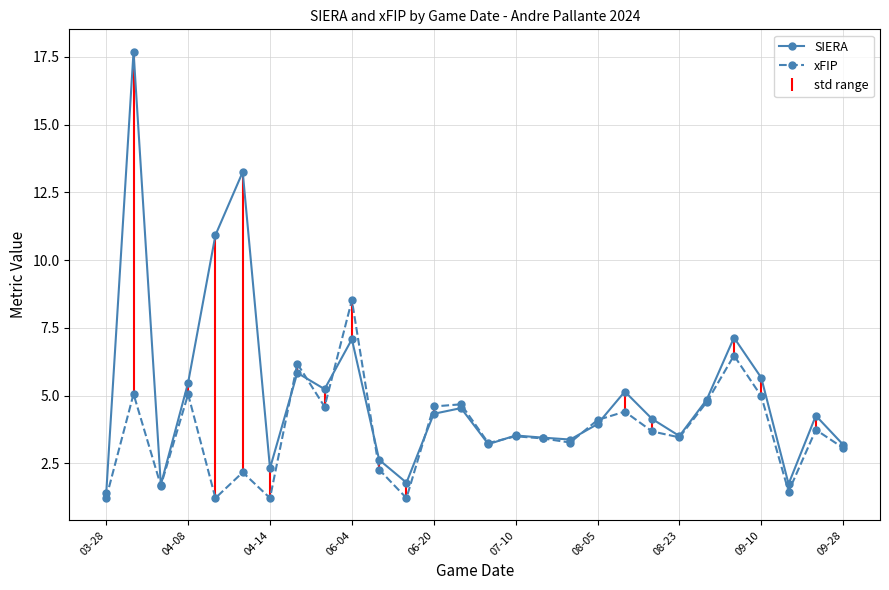

Which series has the largest range (max minus min)?

SIERA